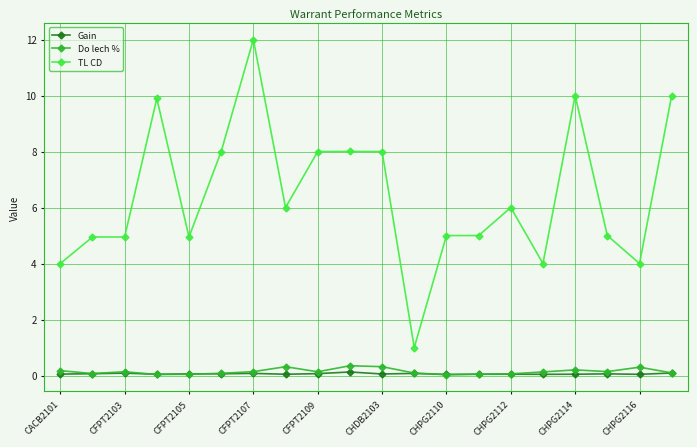

What is the value of the TL CD point at the 19th from the left?

4.0